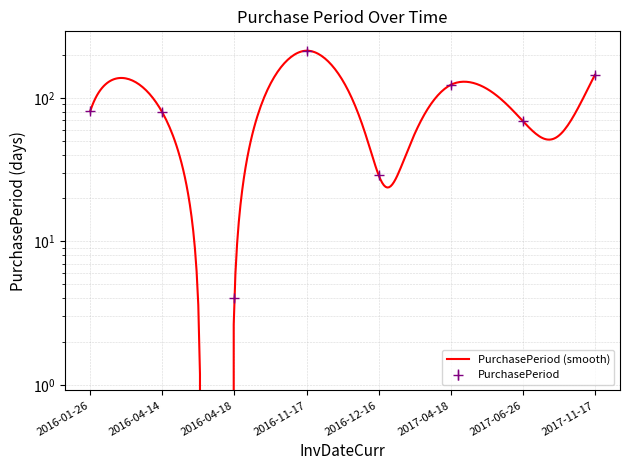

True or false: the data has more than 2 interior local peaks.

False